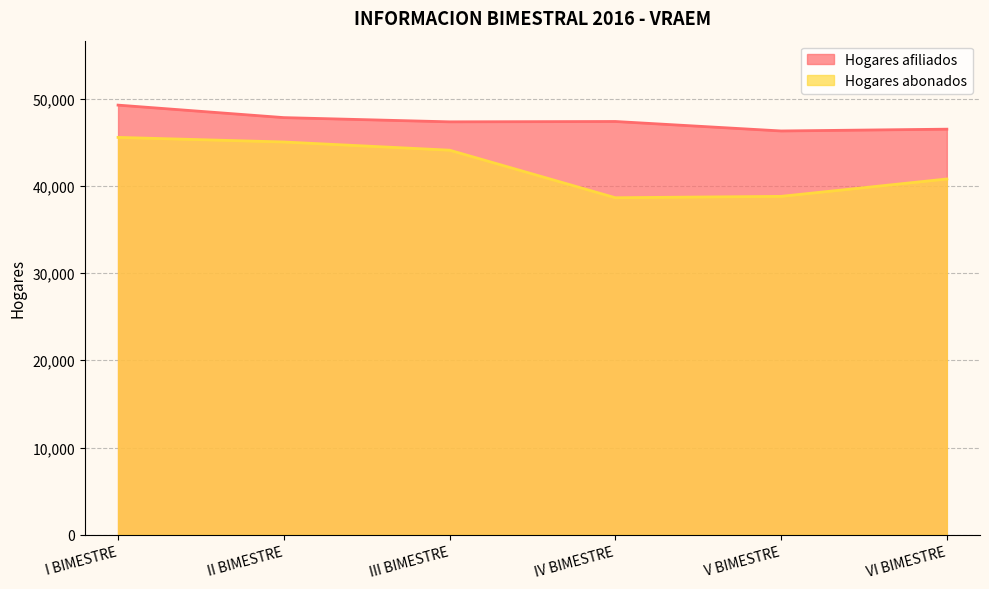

Reading left to right, extract all data points from this chart.

Hogares afiliados: I BIMESTRE=49244	II BIMESTRE=47812	III BIMESTRE=47328	IV BIMESTRE=47368	V BIMESTRE=46282	VI BIMESTRE=46487
Hogares abonados: I BIMESTRE=45545	II BIMESTRE=45018	III BIMESTRE=44079	IV BIMESTRE=38630	V BIMESTRE=38787	VI BIMESTRE=40778